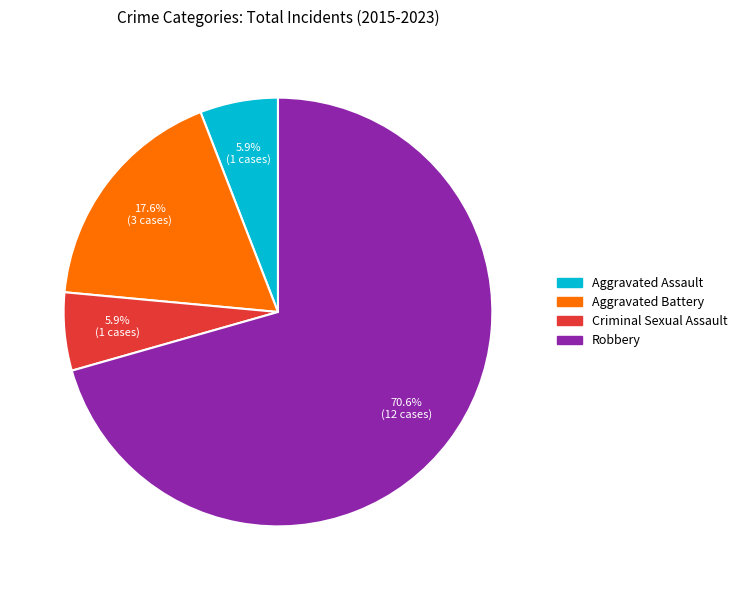

Does Robbery represent more than half of the total?

Yes